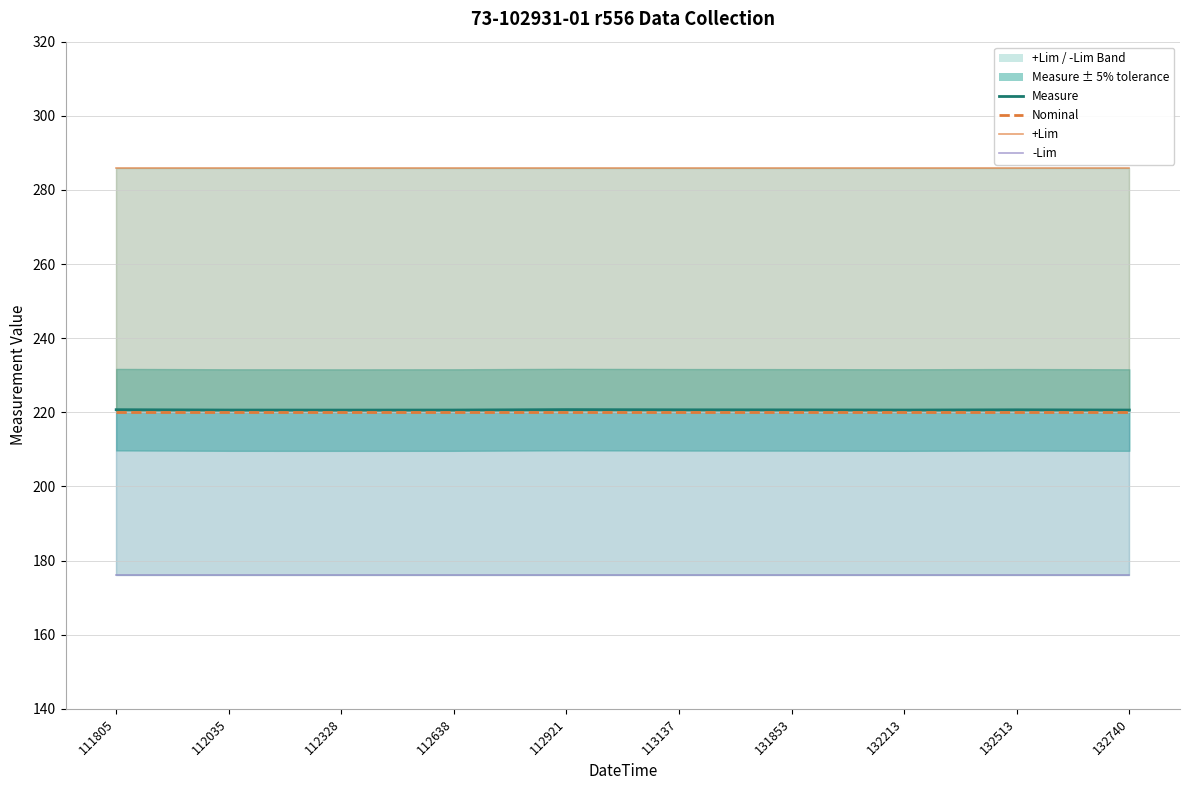

True or false: +Lim and -Lim cross at least once.

False